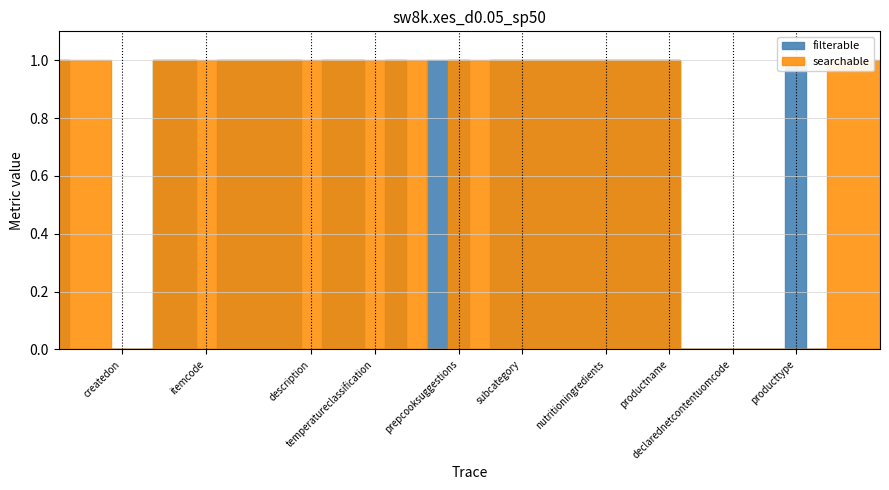

At how many categories does at least one series exceed 0?

32